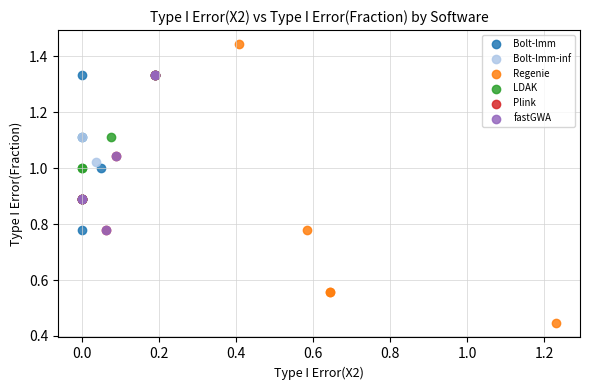

Which series reaches the minimum Y coordinate?

Regenie